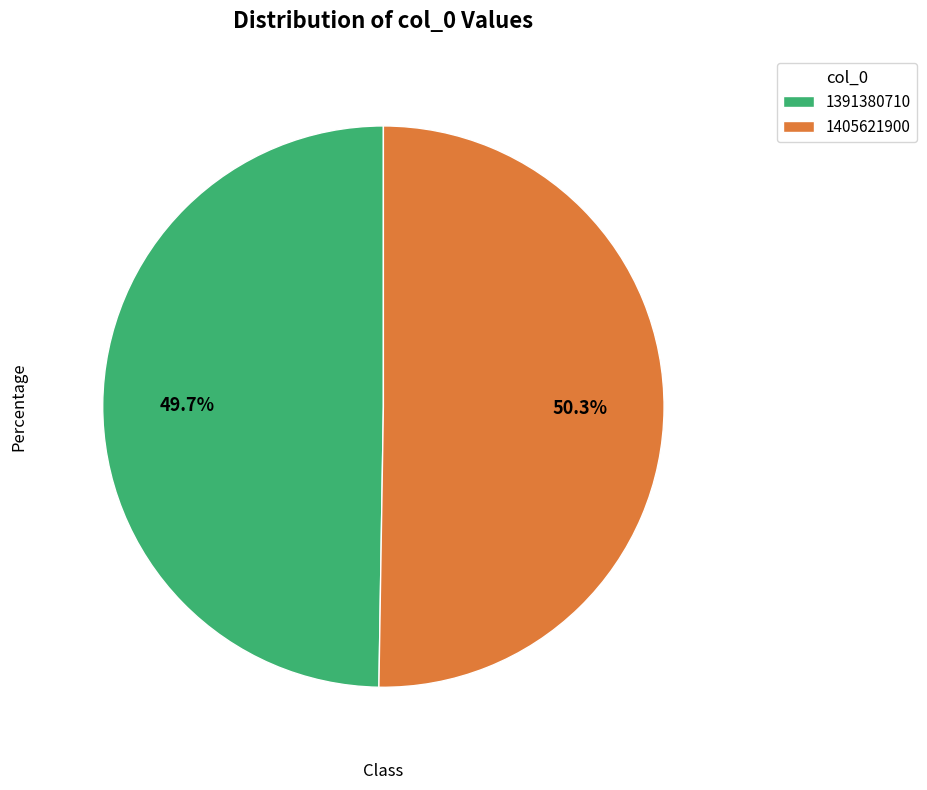

How much of the chart is everything except 1391380710?

50.3%